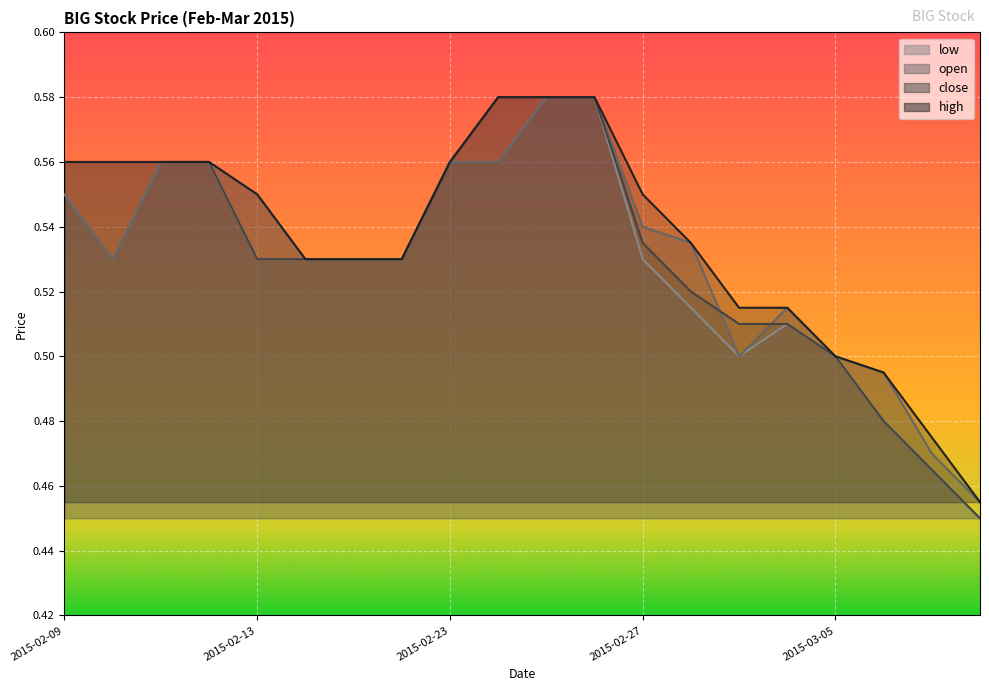

What is the difference between the maximum and minimum values in the open series?

0.1